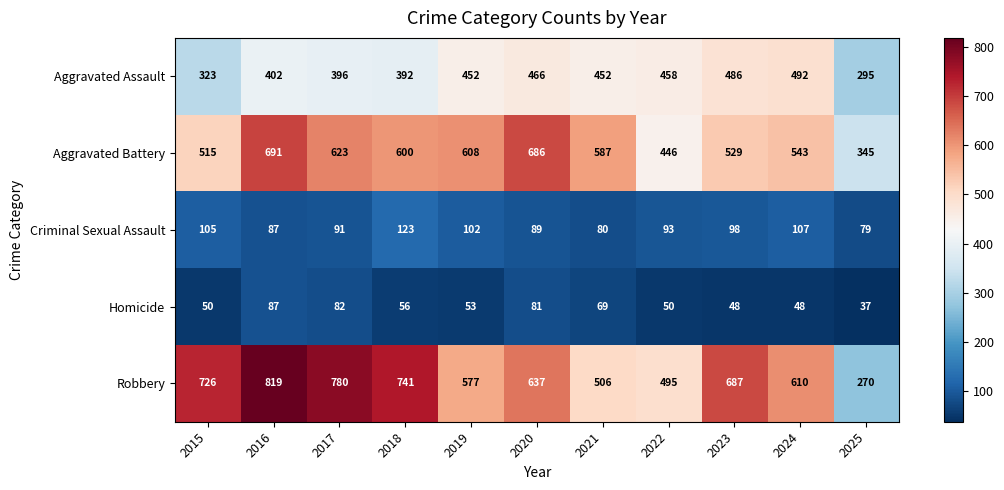

Rank the series by their maximum value, from highest to lowest.

Robbery, Aggravated Battery, Aggravated Assault, Criminal Sexual Assault, Homicide